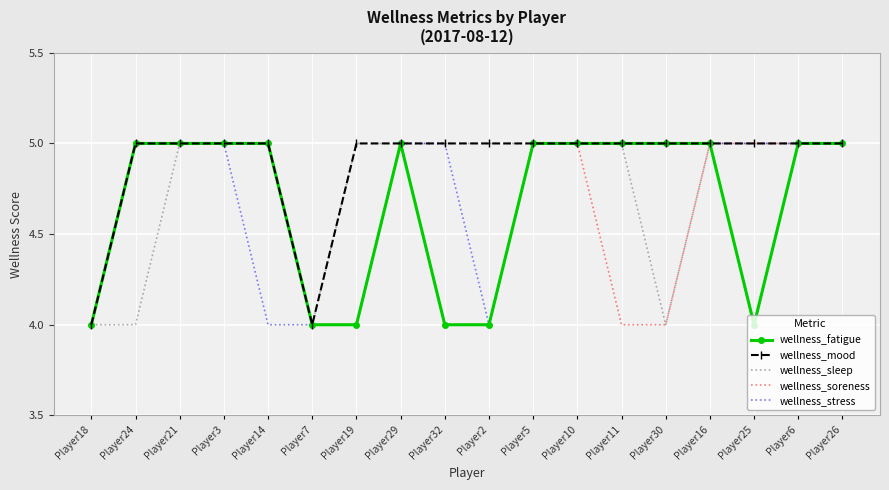

Count the wellness_fatigue values in the range 4 to 5.

18